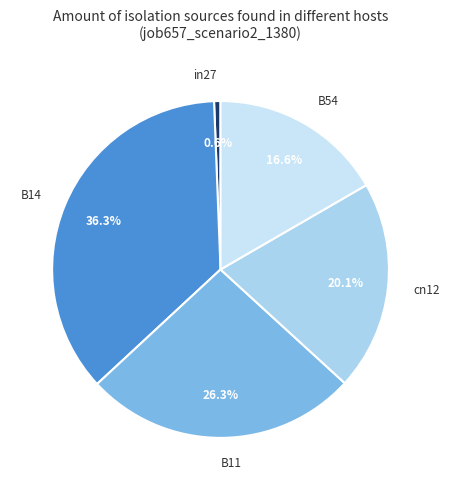

Is it true that in27 is 1% of the pie?

True